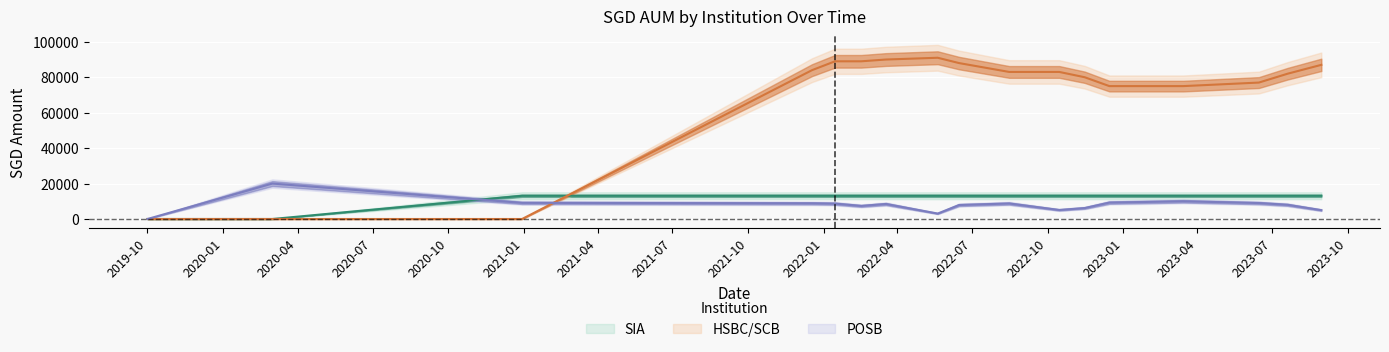

How many categories are shown in the chart?

17